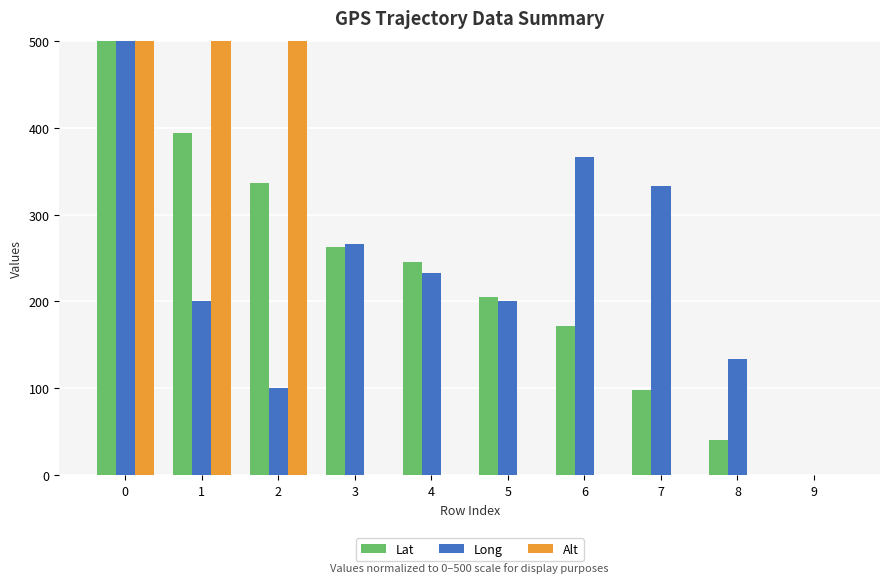

What is the greatest value displayed?

500.0